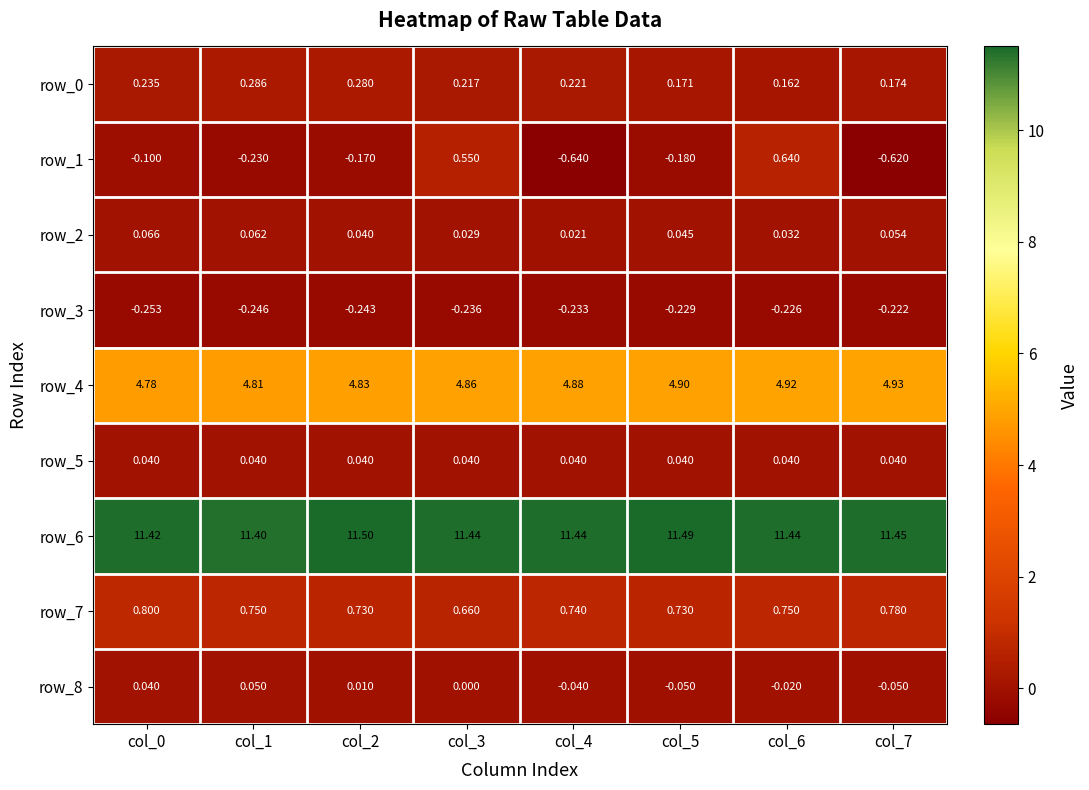

Reading right to left, what are all the values shown in this chart?

row_0: 0.2	0.2	0.2	0.2	0.2	0.3	0.3	0.2
row_1: -0.6	0.6	-0.2	-0.6	0.6	-0.2	-0.2	-0.1
row_2: 0.1	0.0	0.0	0.0	0.0	0.0	0.1	0.1
row_3: -0.2	-0.2	-0.2	-0.2	-0.2	-0.2	-0.2	-0.3
row_4: 4.9	4.9	4.9	4.9	4.9	4.8	4.8	4.8
row_5: 0.0	0.0	0.0	0.0	0.0	0.0	0.0	0.0
row_6: 11.4	11.4	11.5	11.4	11.4	11.5	11.4	11.4
row_7: 0.8	0.8	0.7	0.7	0.7	0.7	0.8	0.8
row_8: -0.1	-0.0	-0.1	-0.0	0.0	0.0	0.1	0.0